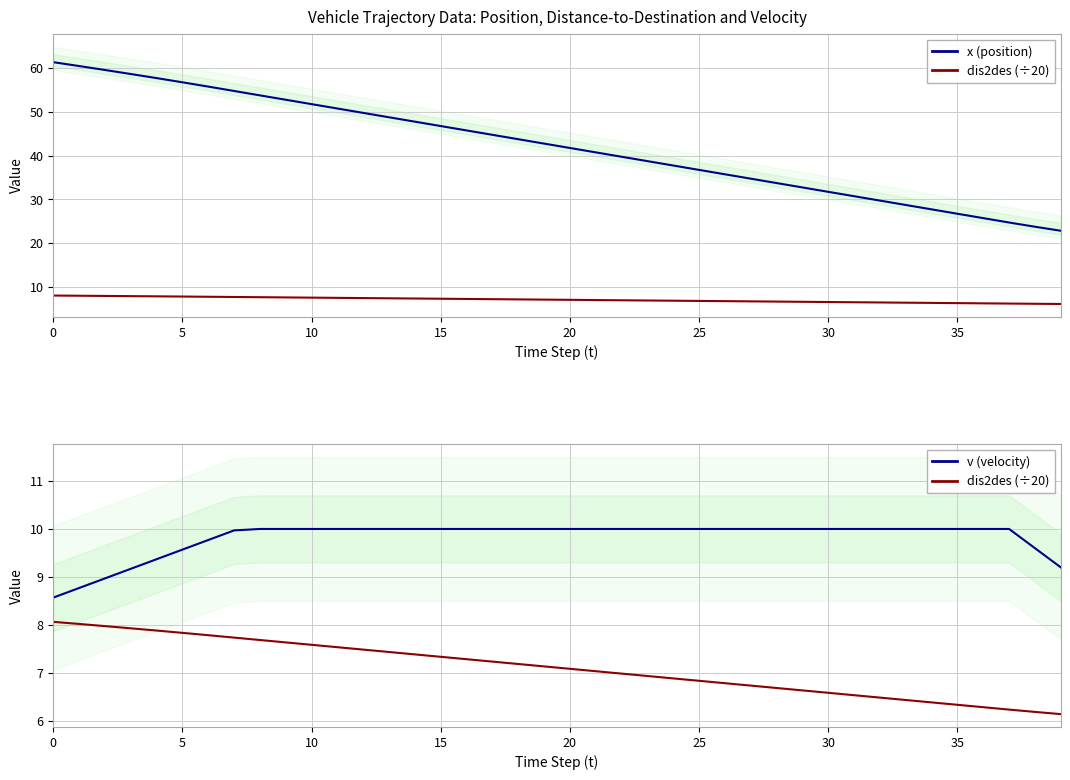

How many lines are shown in the chart?

3